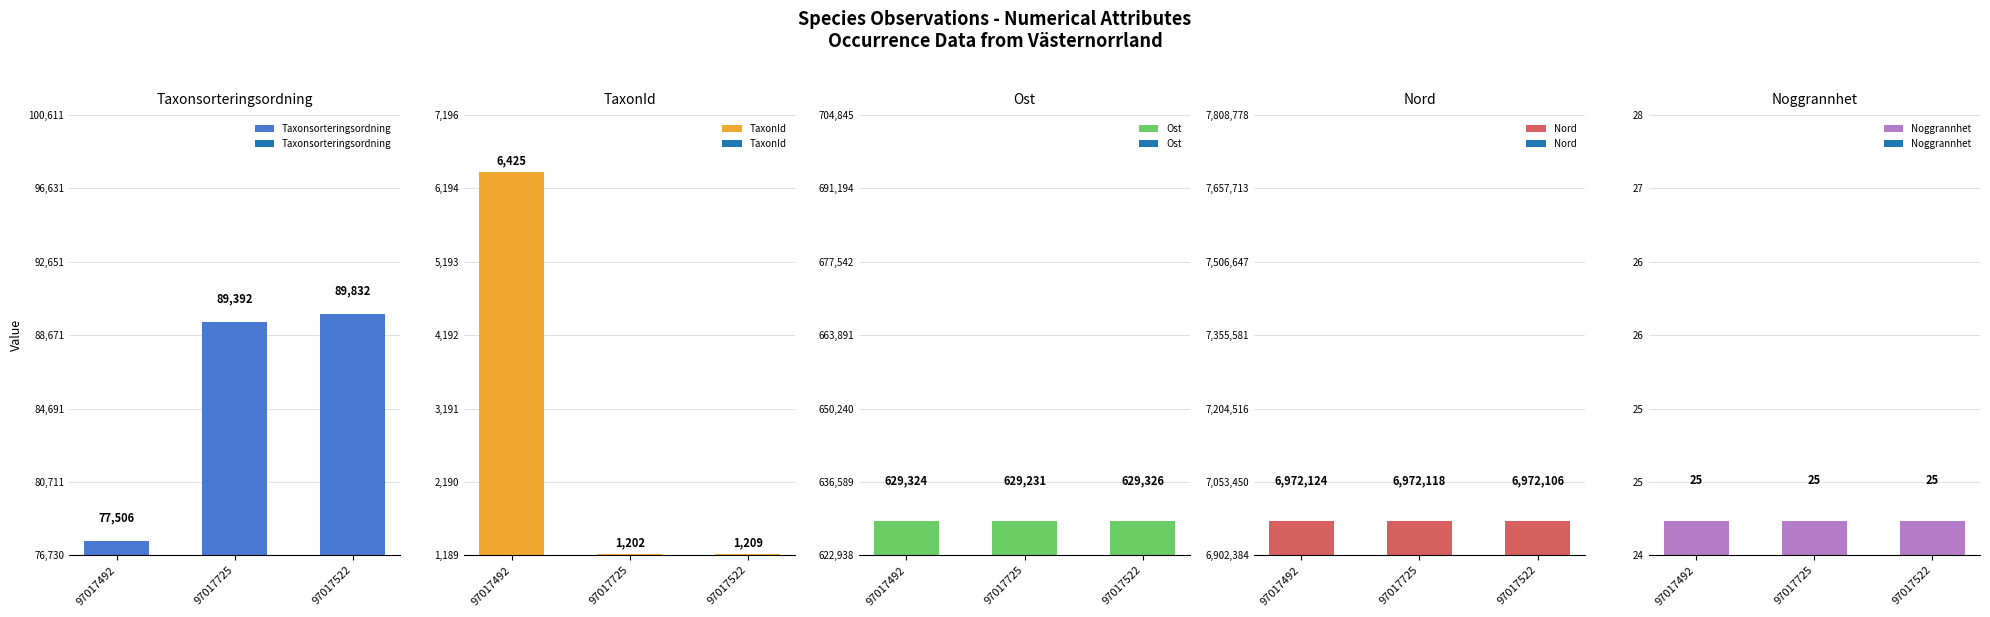

What is the difference between the maximum and minimum values in the Taxonsorteringsordning series?

12326